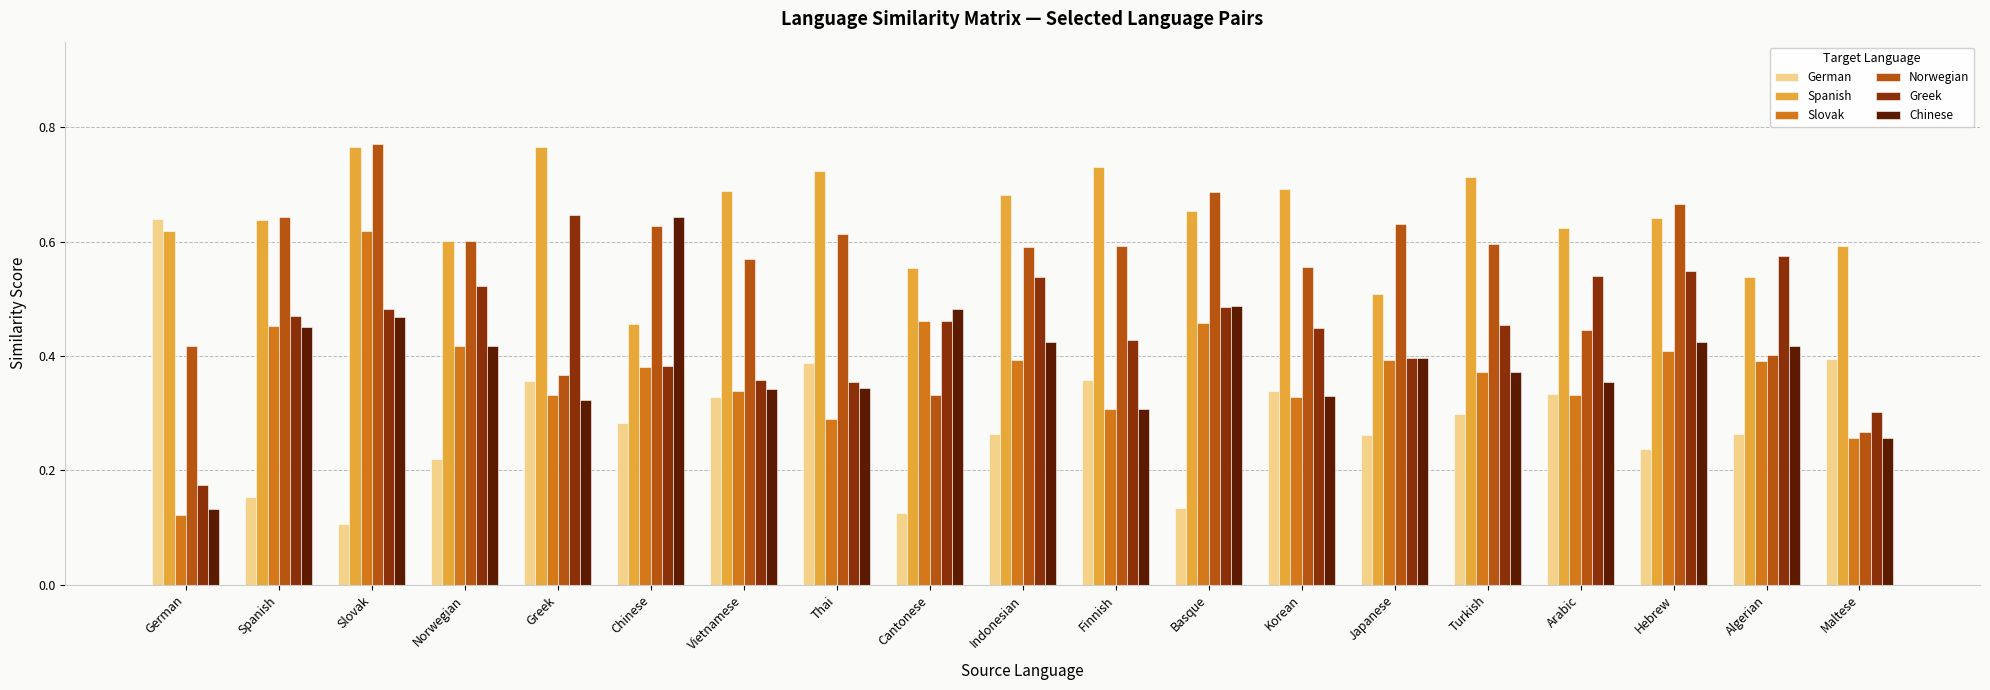

At which label does Greek reach its minimum?

German